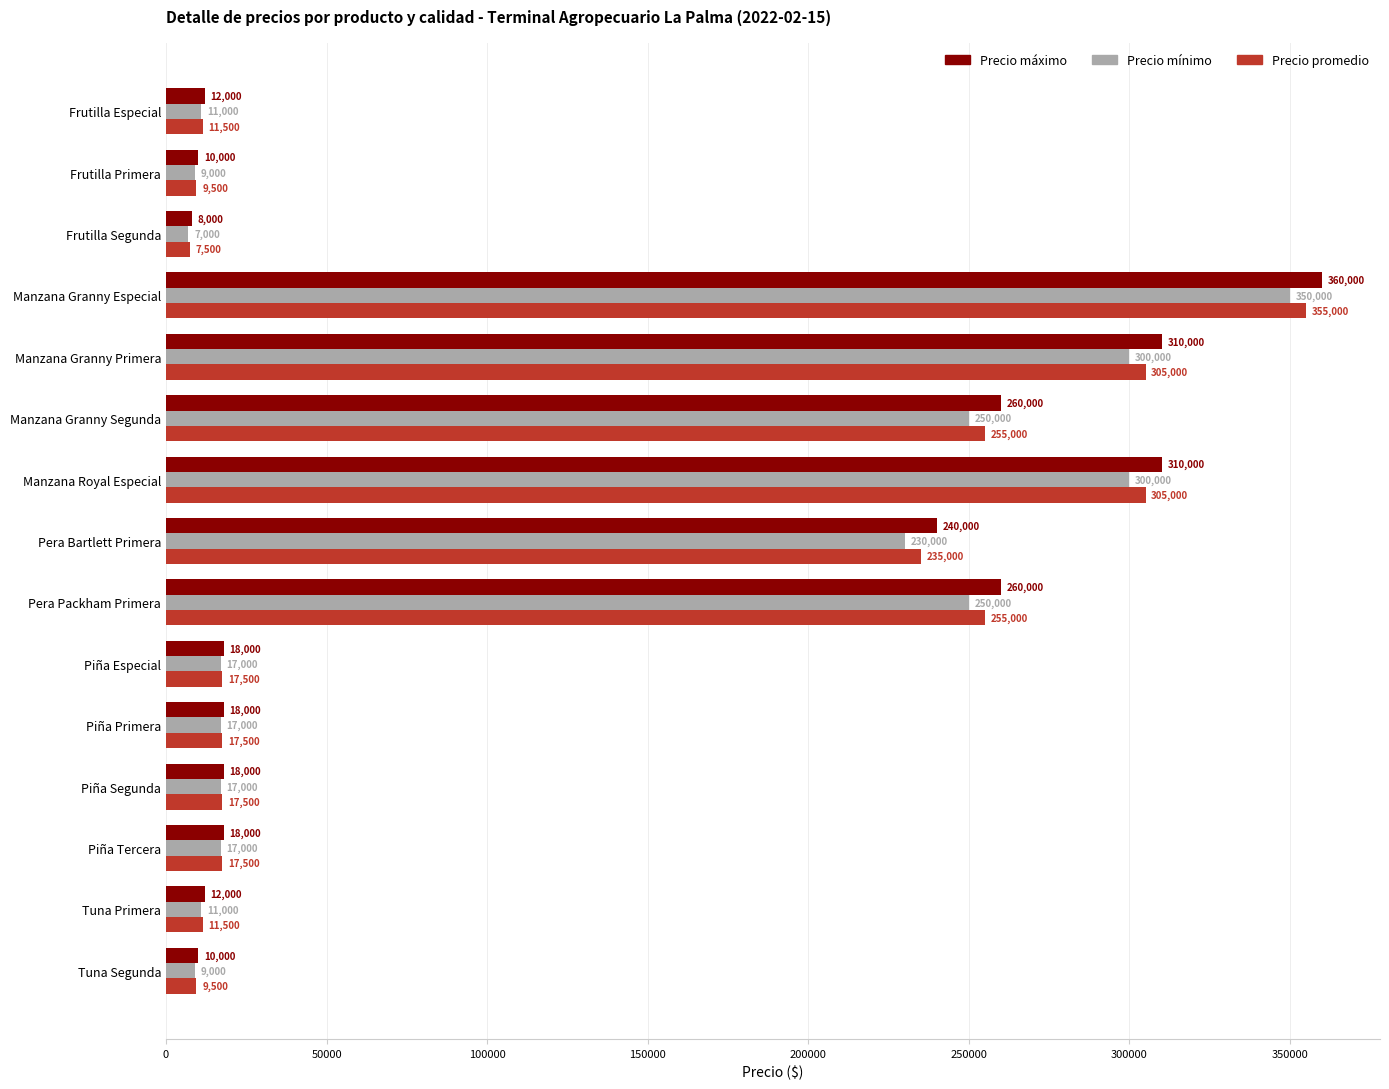

What is the minimum value shown in the chart?

7000